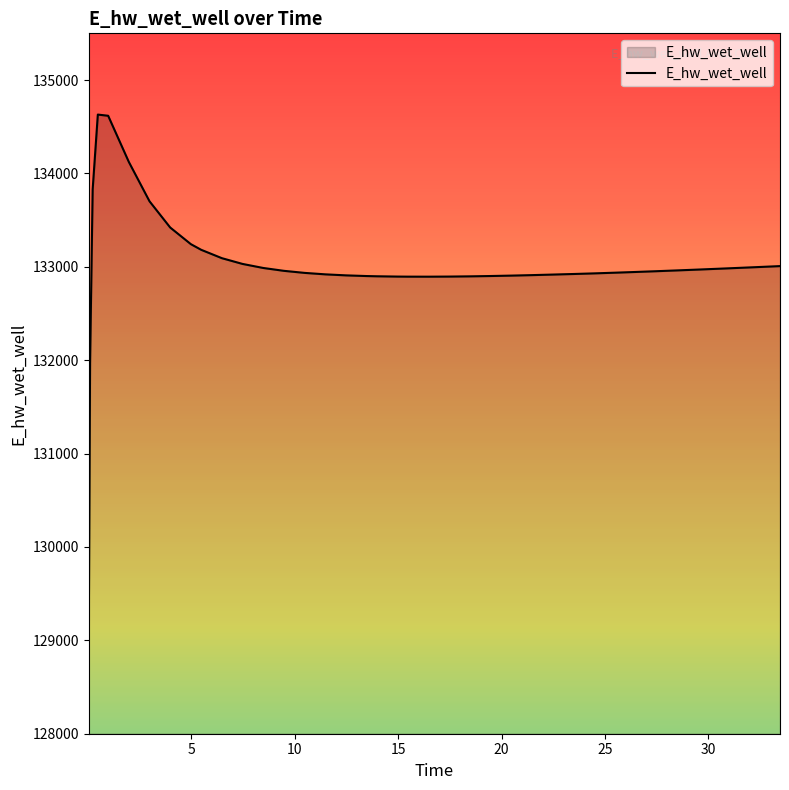

What is the difference between the maximum and minimum values?

5559.0